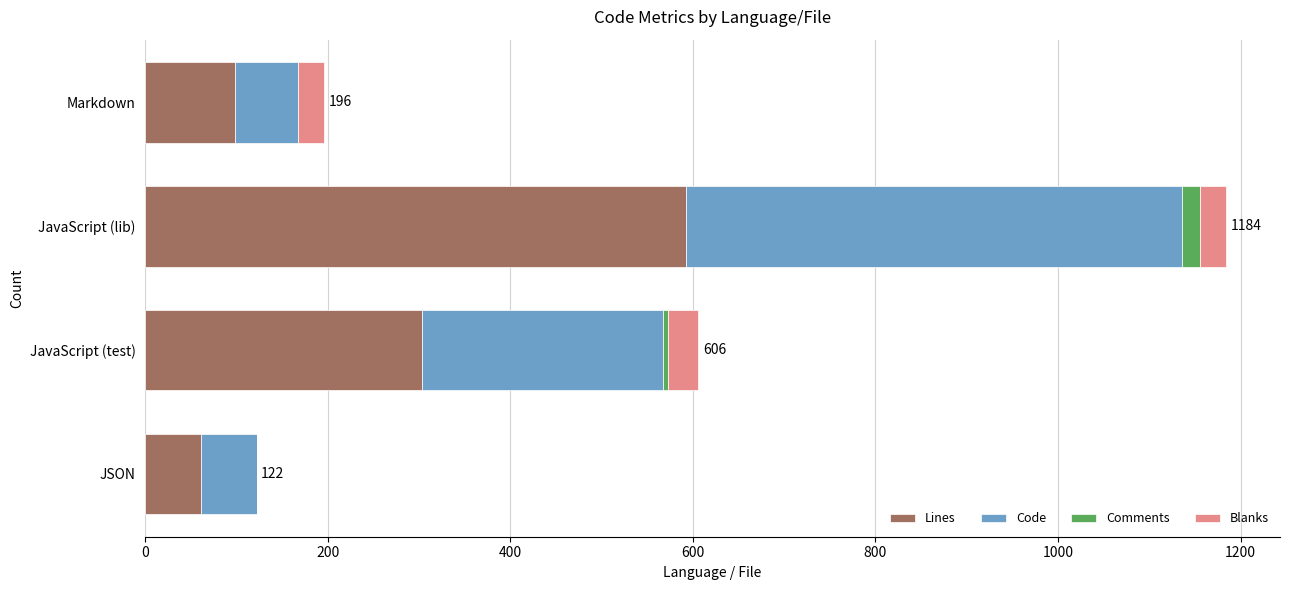

Which category has the highest value in the Lines series?

JavaScript (lib)